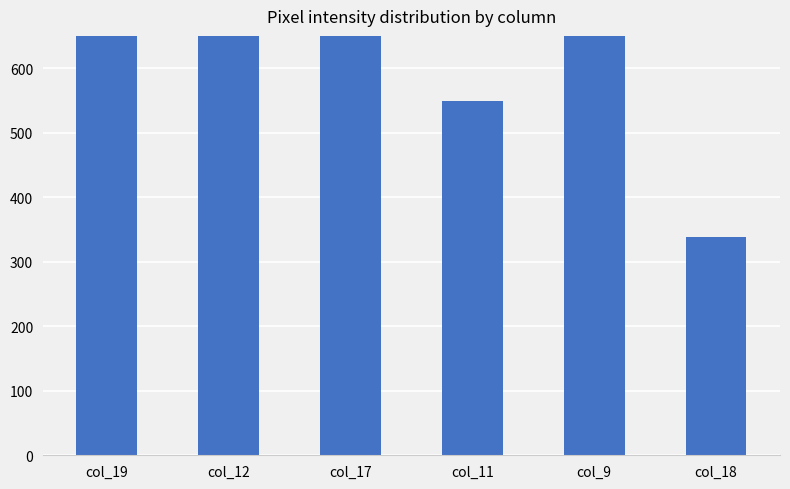

Rank the categories by value from lowest to highest.

col_18, col_11, col_9, col_12, col_19, col_17